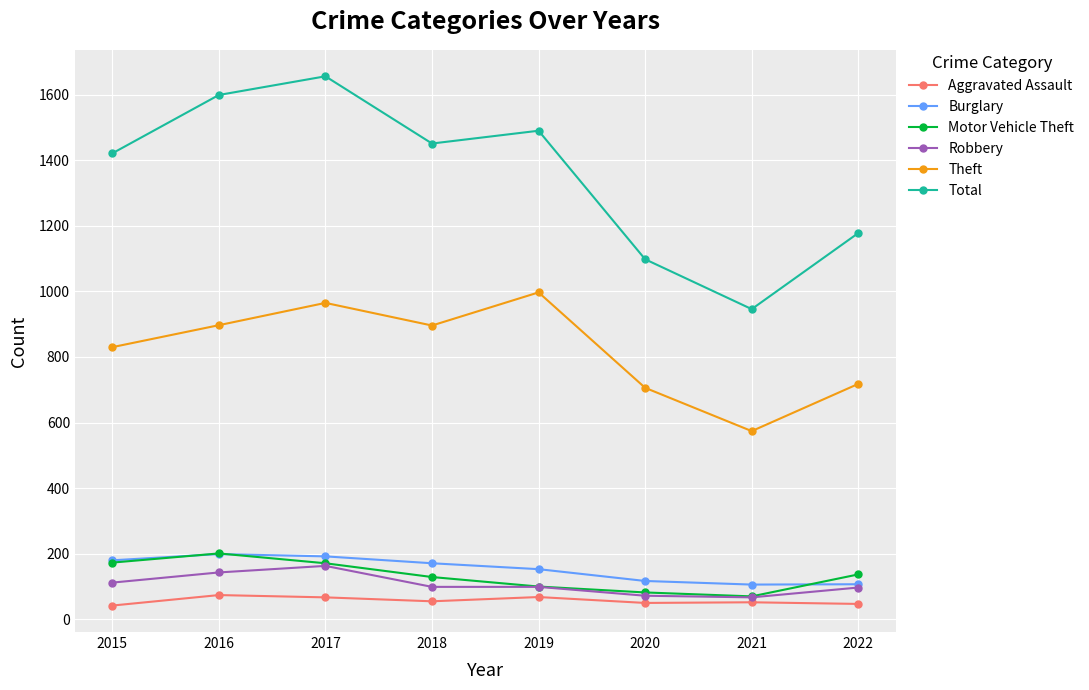

Read the Robbery value at 2015, to the nearest 10.

110